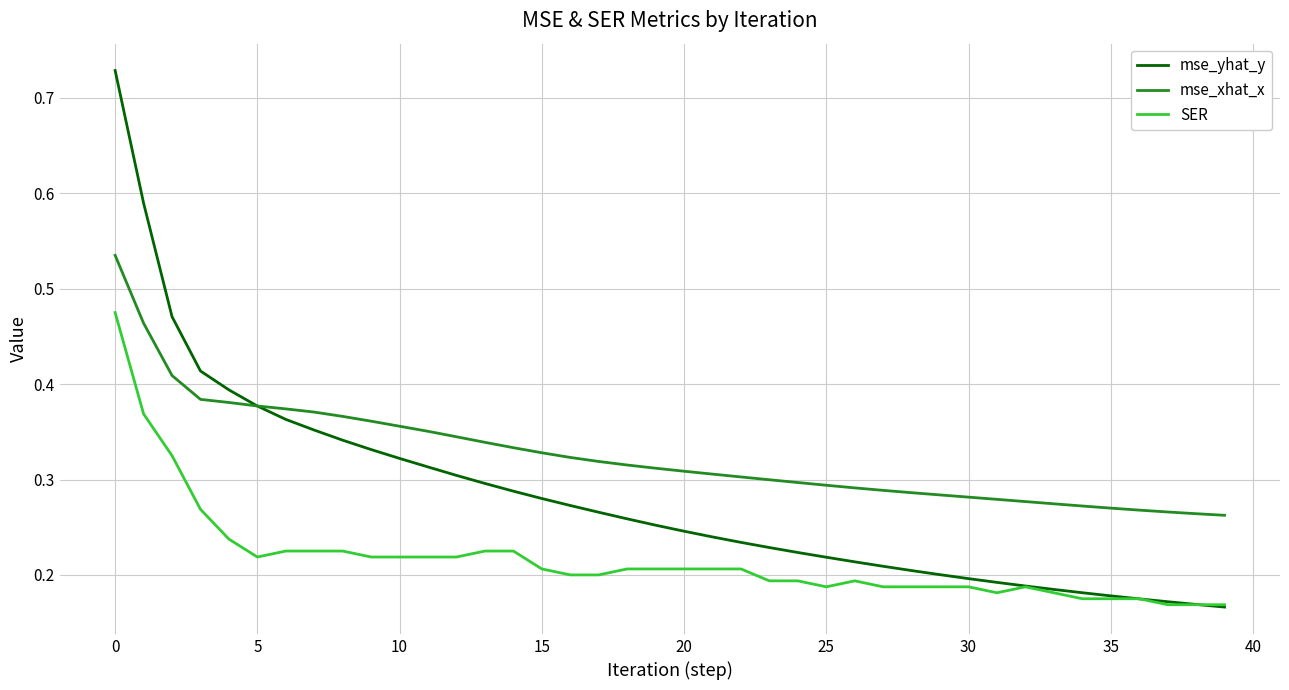

True or false: mse_xhat_x and SER intersect in this chart.

False